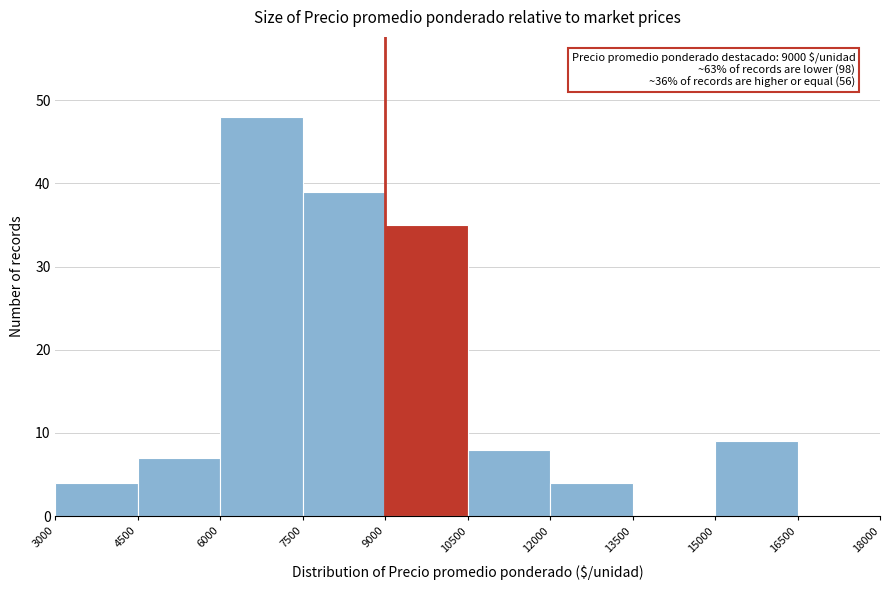

Which range on the x-axis has the tallest bar?

6000 to 7500